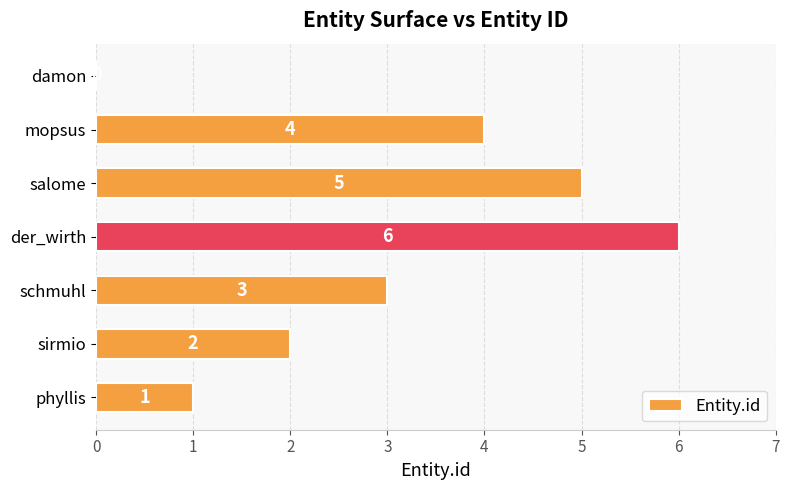

At which label is the value closest to 3?

schmuhl